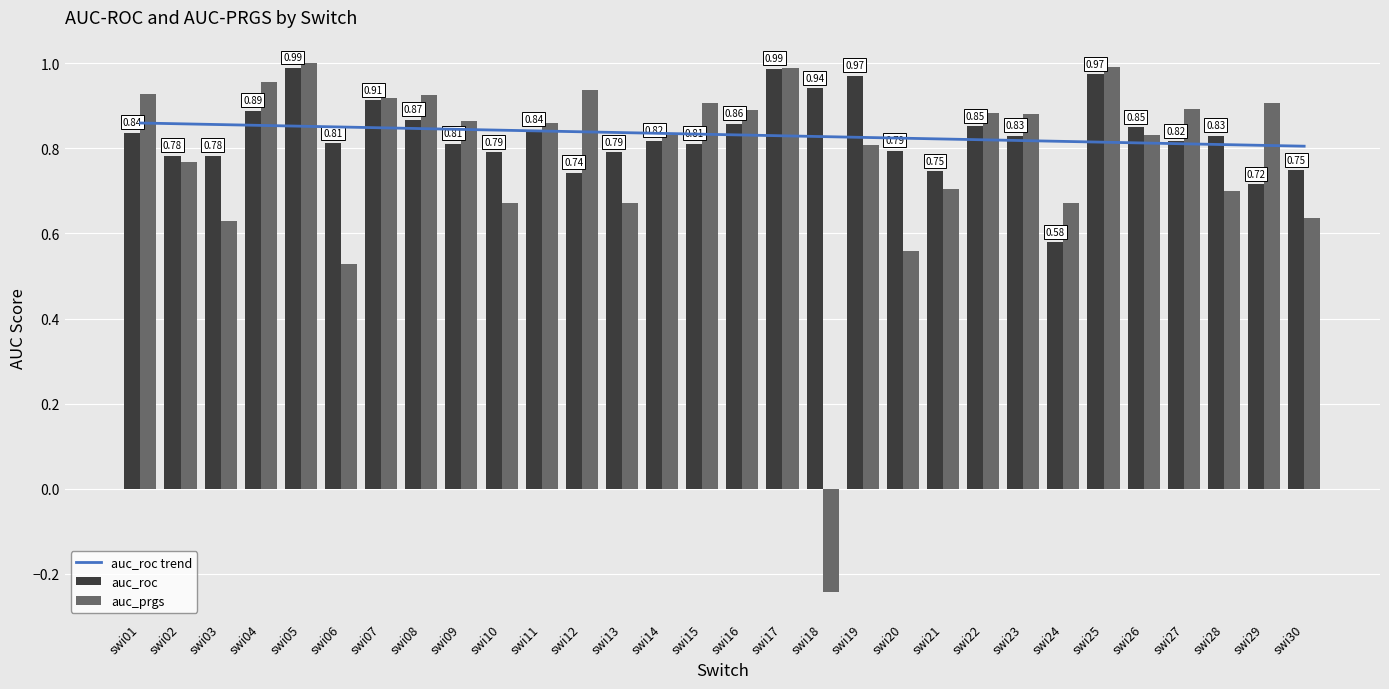

What is the greatest value displayed?

1.0